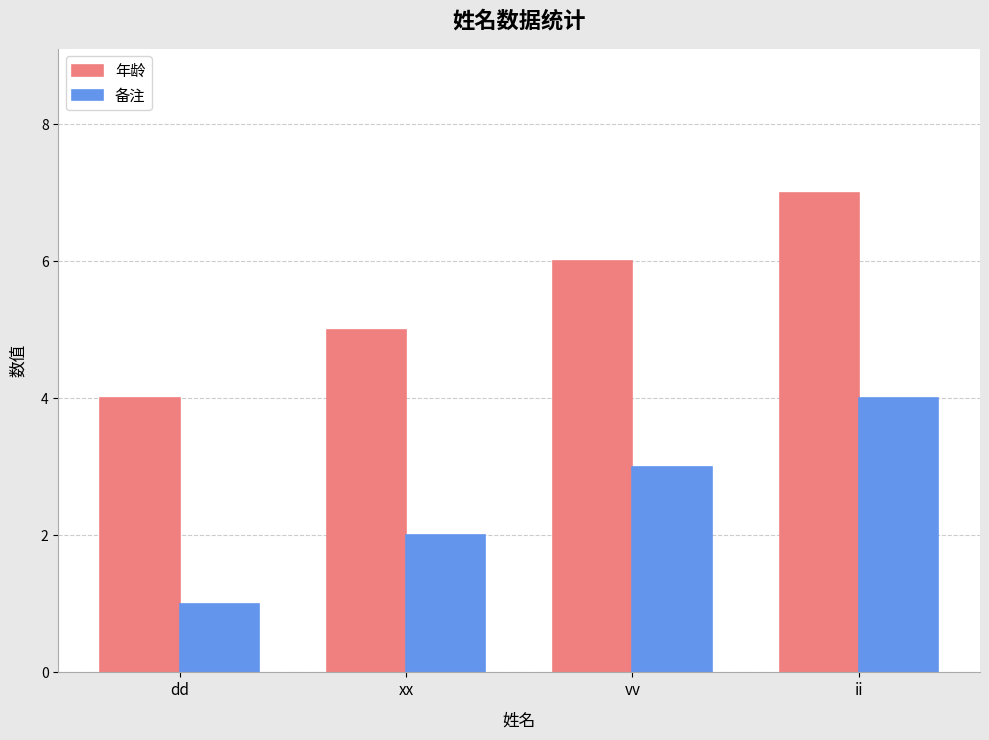

At which category is the sum across all series the highest?

ii